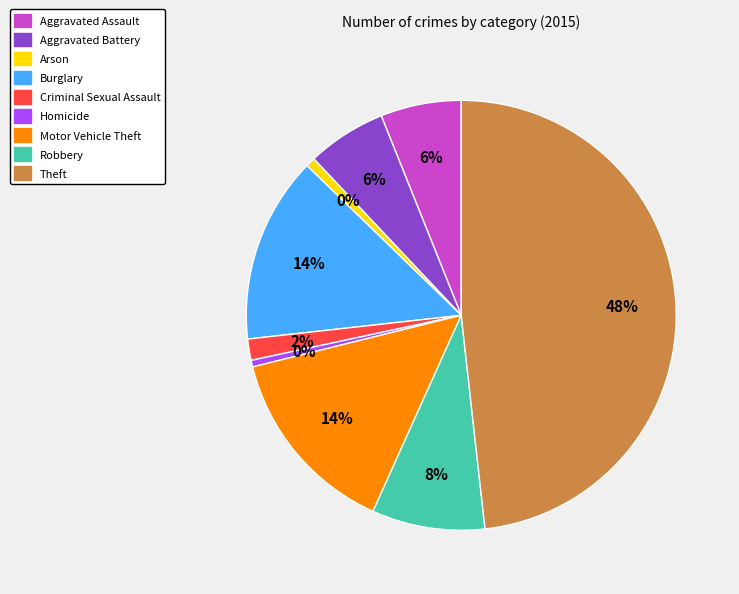

What is the smallest slice in the pie chart?

Homicide